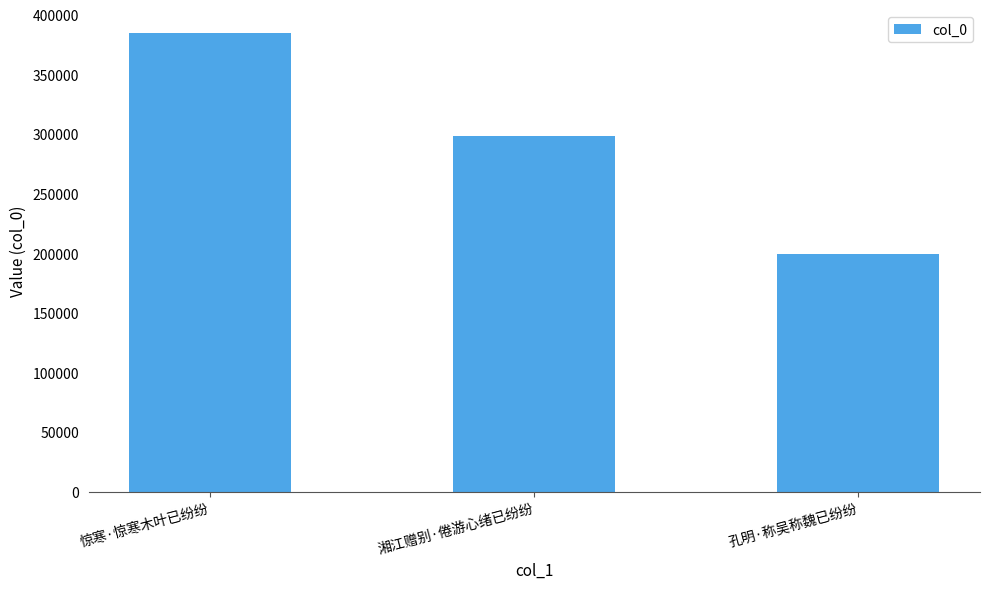

Rank the categories by value from highest to lowest.

惊寒·惊寒木叶已纷纷, 湘江赠别·倦游心绪已纷纷, 孔明·称吴称魏已纷纷